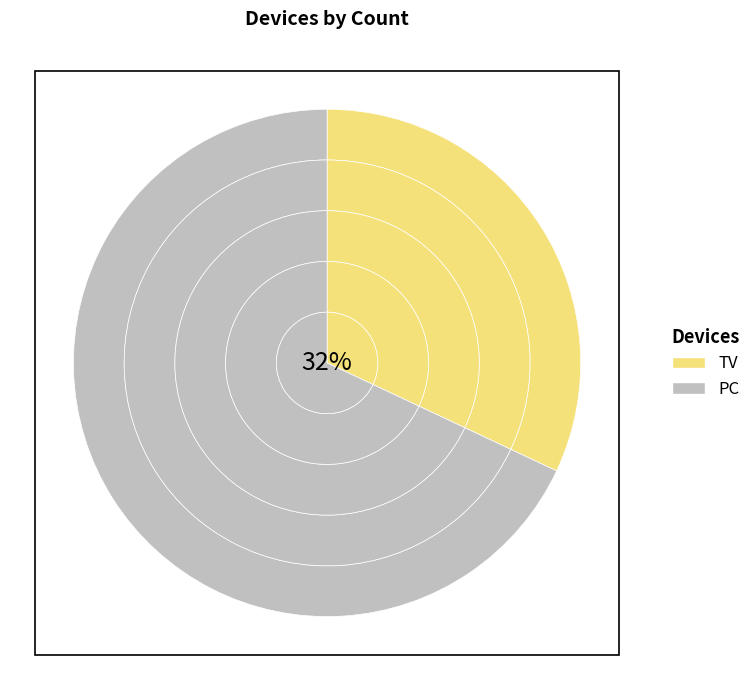

To the nearest percent, what is the average slice percentage?

50%